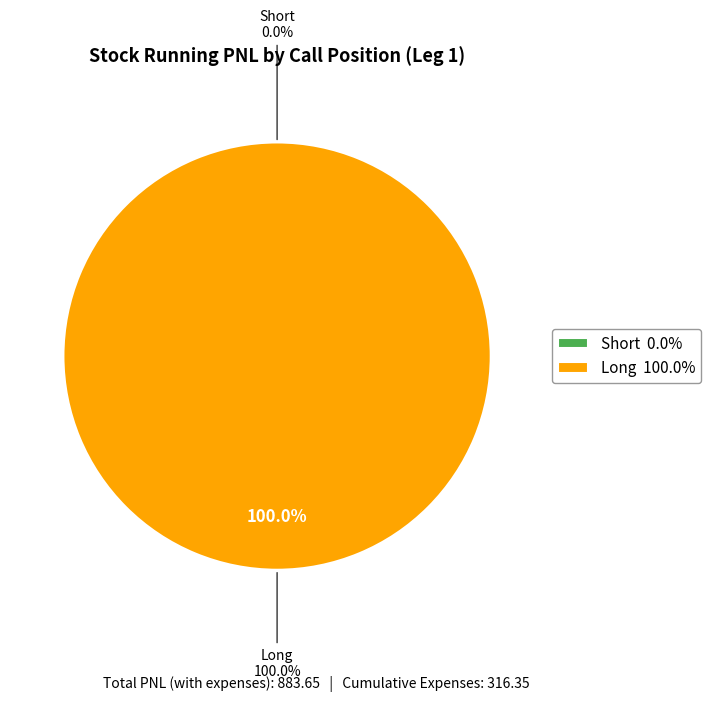

Which category accounts for the majority?

Long